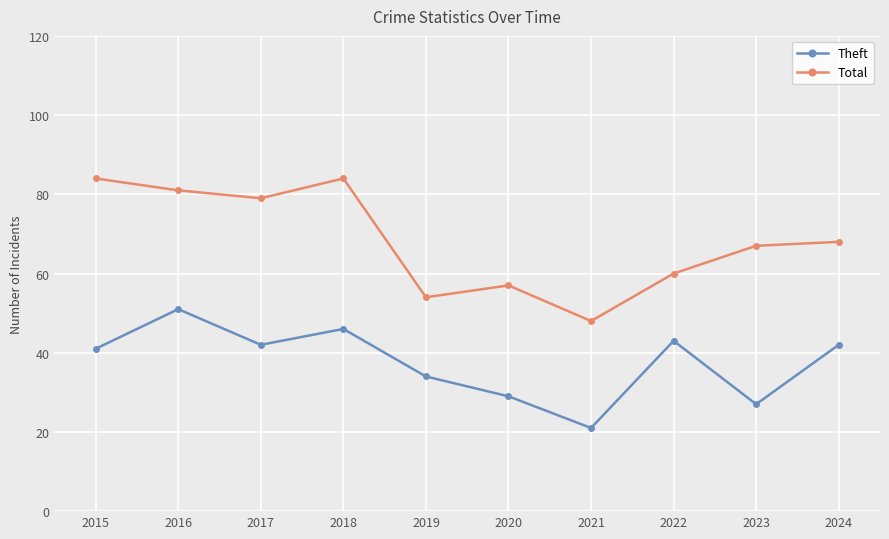

How many values in the Total series are below 68?

5